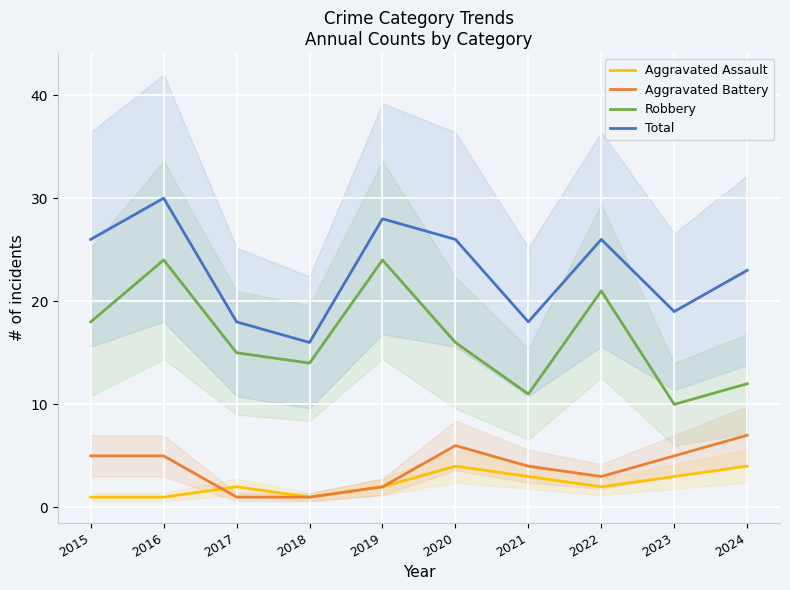

Between 2022 and 2024, which is larger?

2024